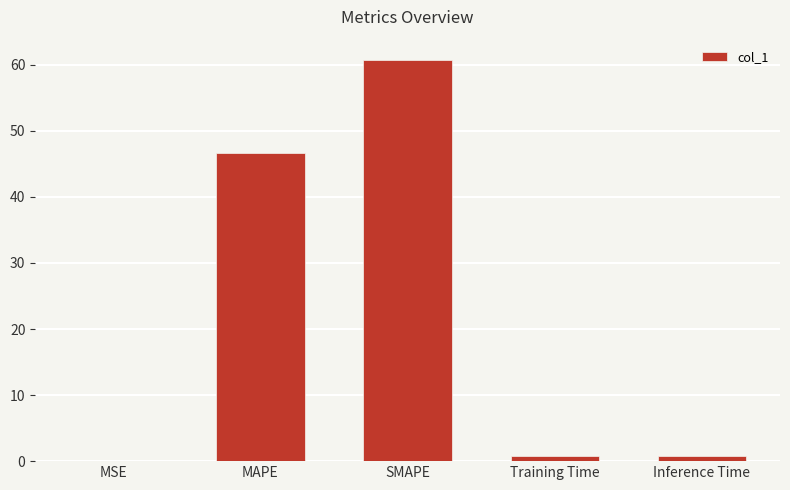

Which category has the highest value across all series?

SMAPE